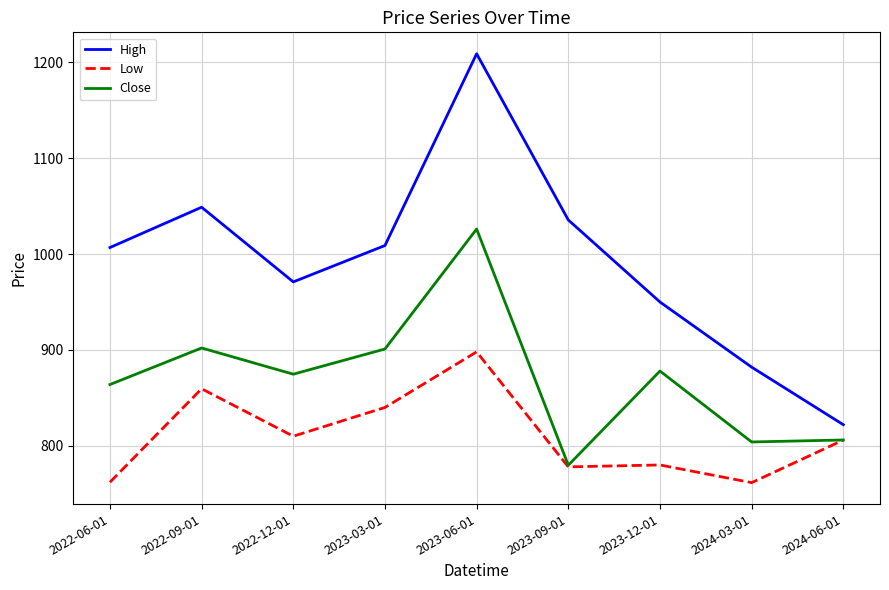

How many values in the High series are below 1006?

4